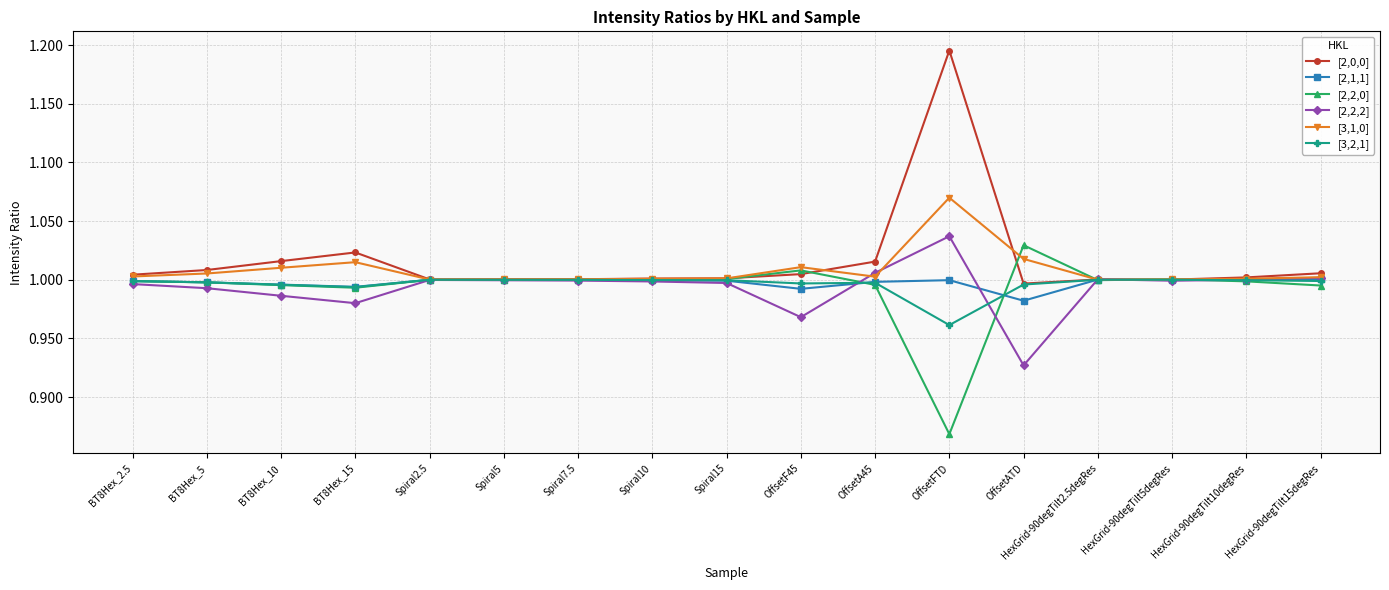

Is it true that [2,2,2] equals 1.6 at OffsetA45?

False